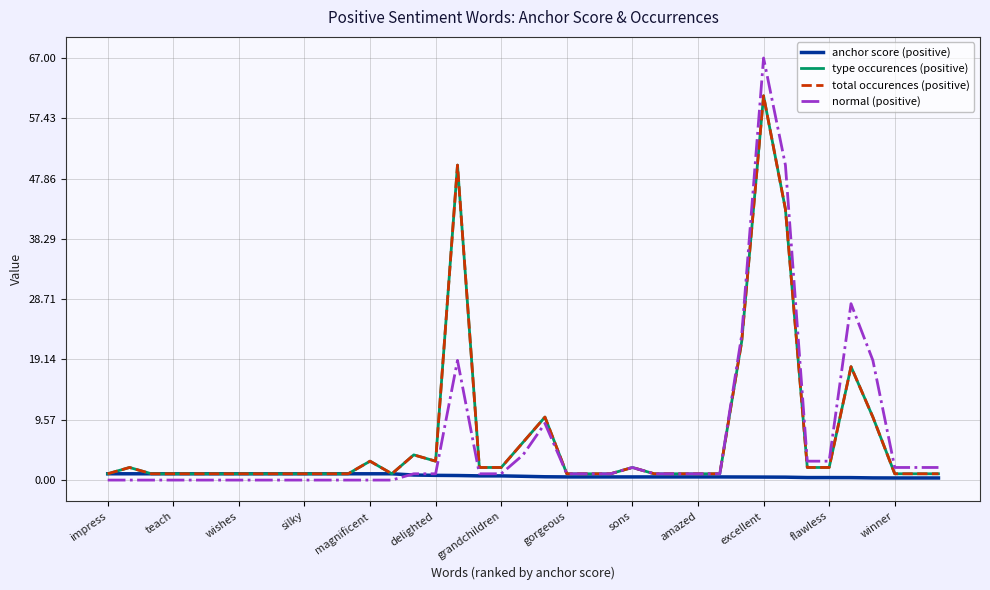

Which series has the largest range (max minus min)?

normal (positive)